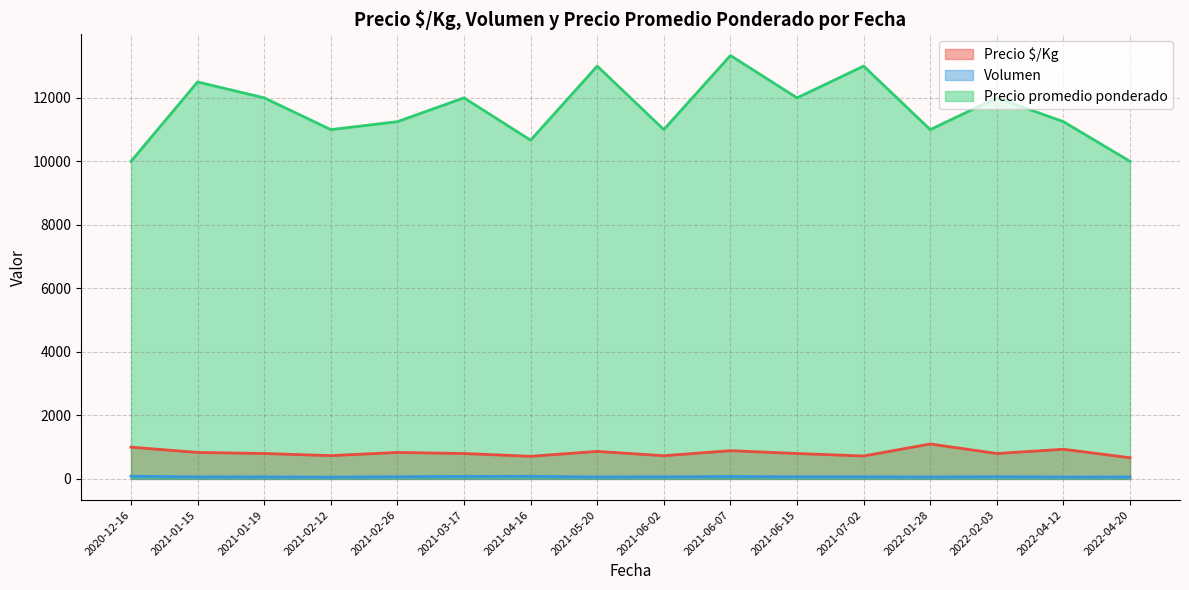

What is the smallest value displayed?

56.0